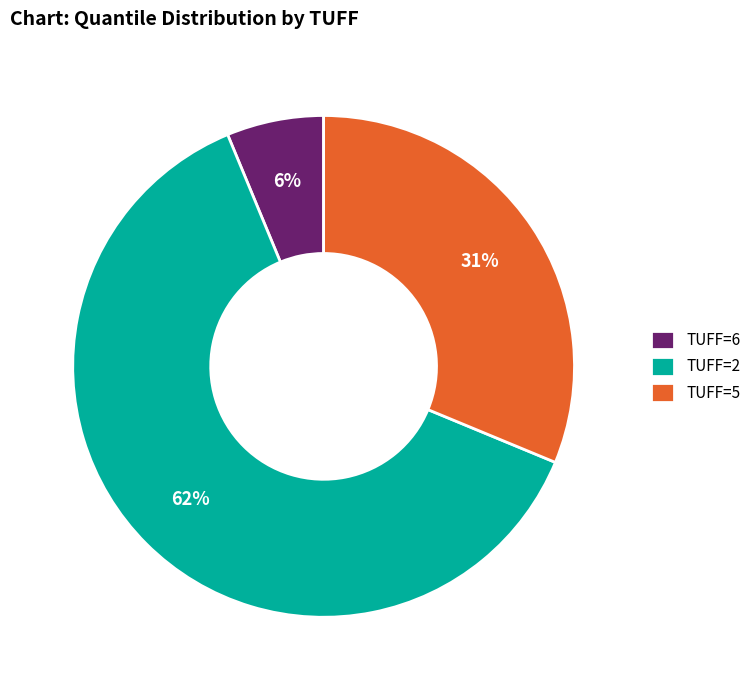

Which slice represents more than half of the pie?

TUFF=2